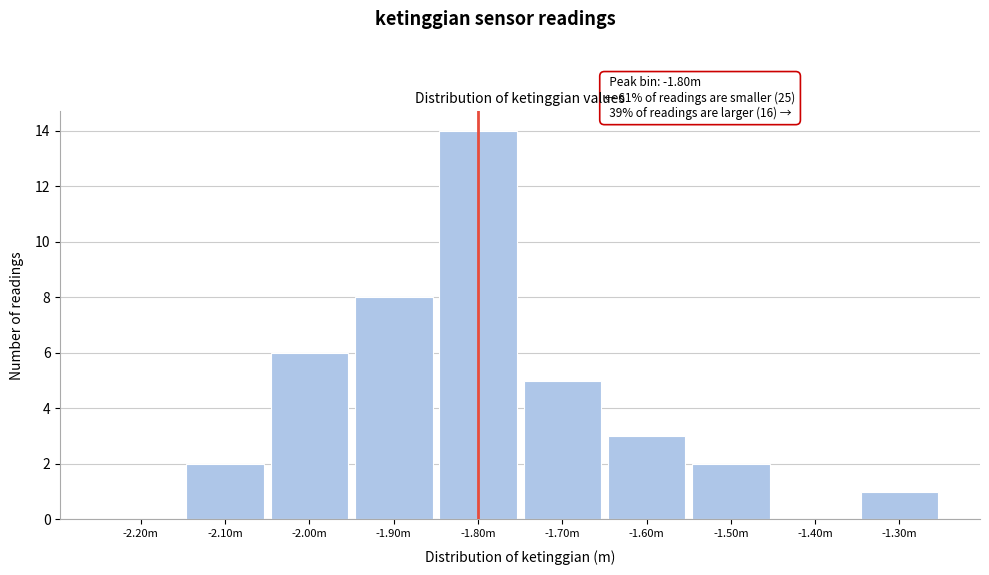

Reading left to right, list all the values displayed in this chart.

-2.20m=0	-2.10m=2	-2.00m=6	-1.90m=8	-1.80m=14	-1.70m=5	-1.60m=3	-1.50m=2	-1.40m=0	-1.30m=1